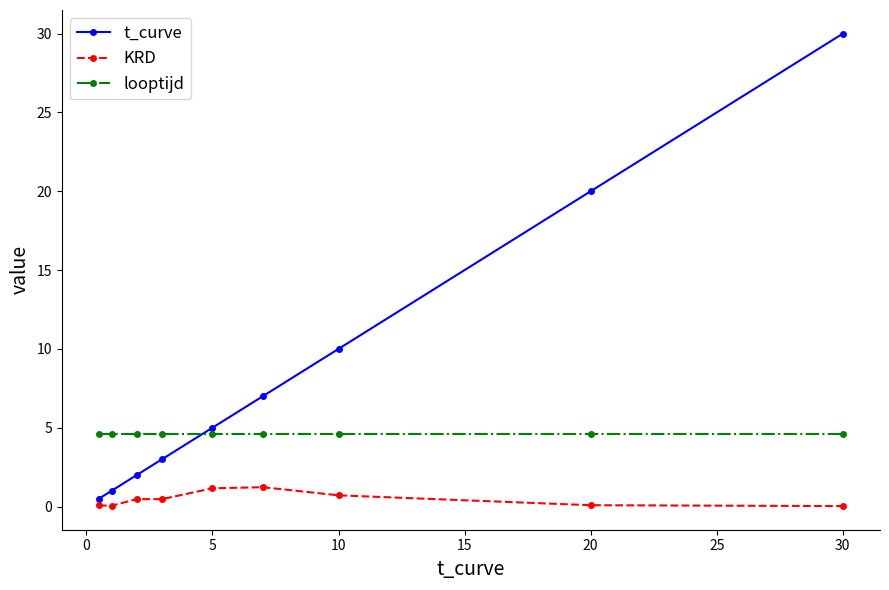

What is the lowest value of the t_curve series?

0.5